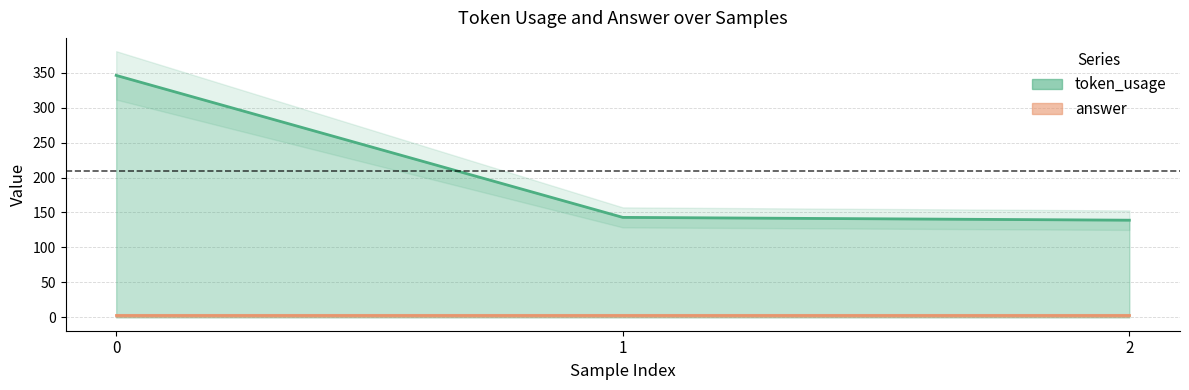

What is the average value?

209